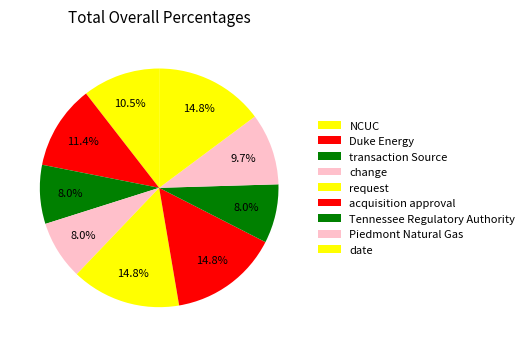

Count the number of slices in the pie.

9